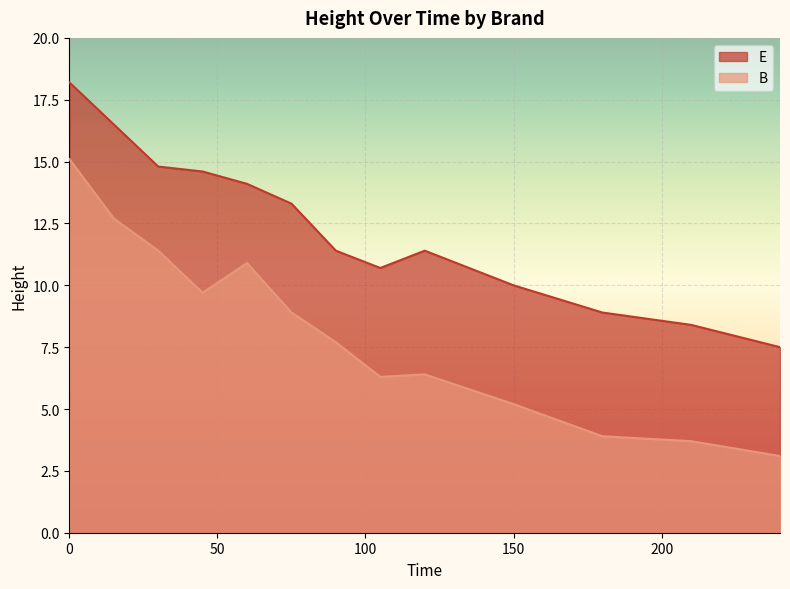

What is the maximum value for E?

18.2